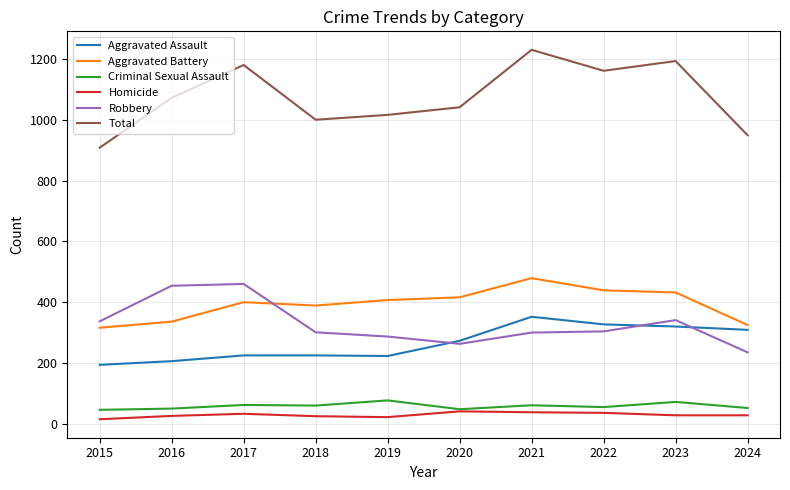

How many lines are shown in the chart?

6